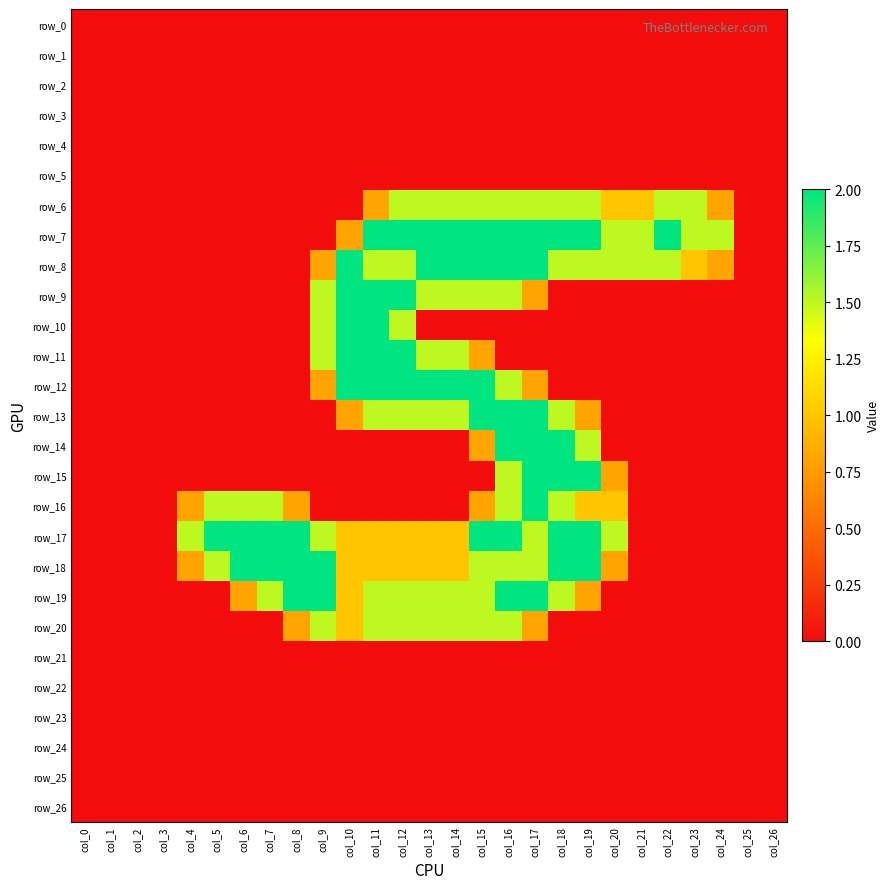

What is the difference between the maximum and minimum values in the row_12 series?

2.0